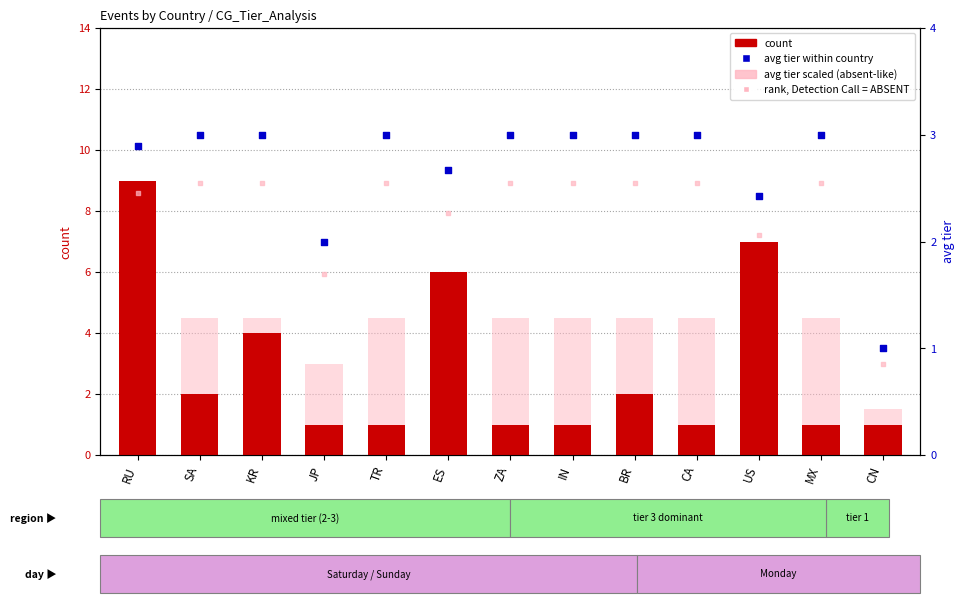

Which series contains the lowest Y value?

rank, Detection Call = ABSENT